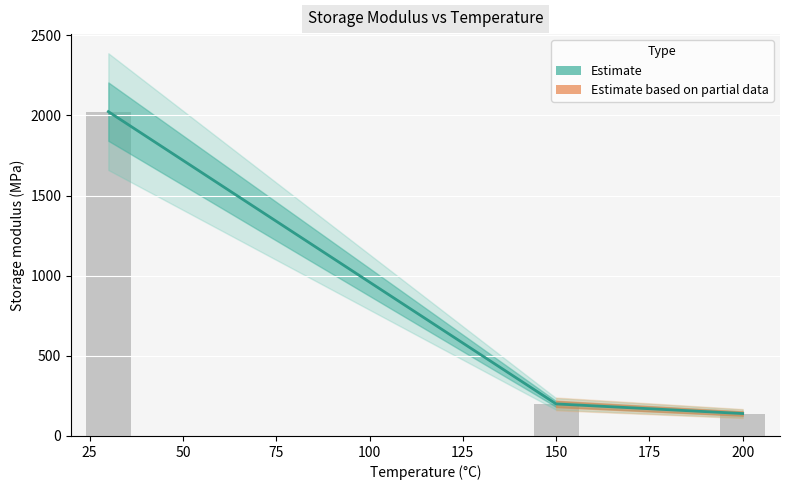

Reading left to right, extract all data points from this chart.

30=2024	150=200	200=140